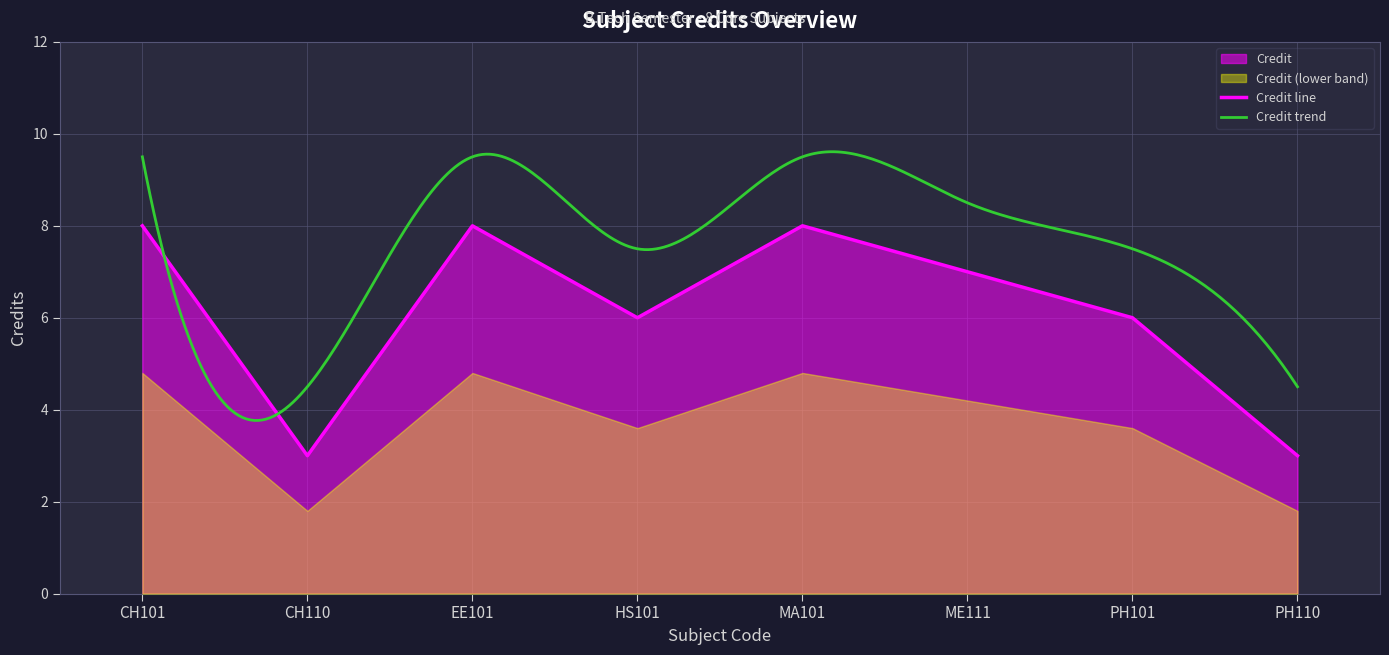

Rank the categories by value from lowest to highest.

CH110, PH110, HS101, PH101, ME111, CH101, EE101, MA101